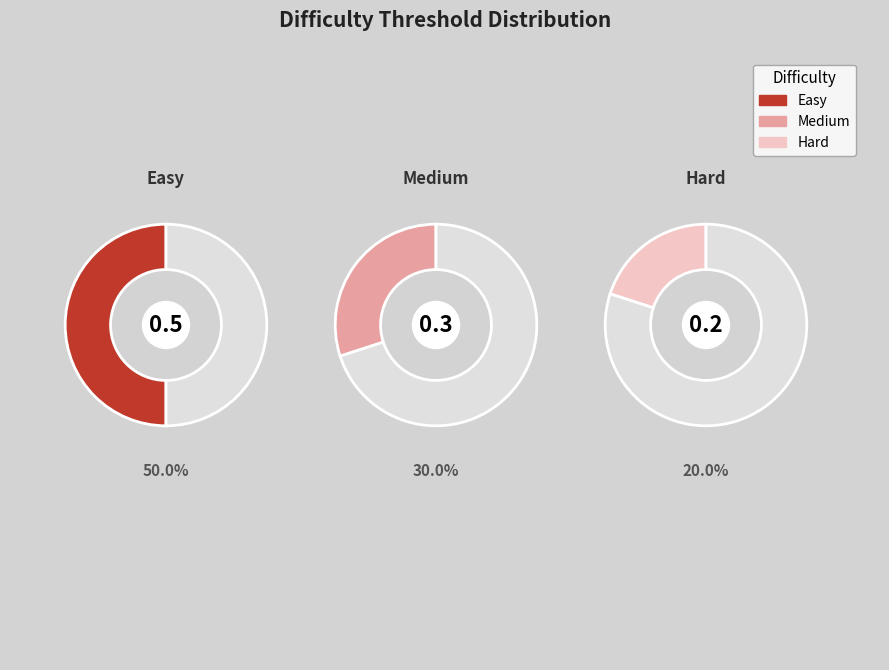

True or false: Easy accounts for 50% of the total.

True